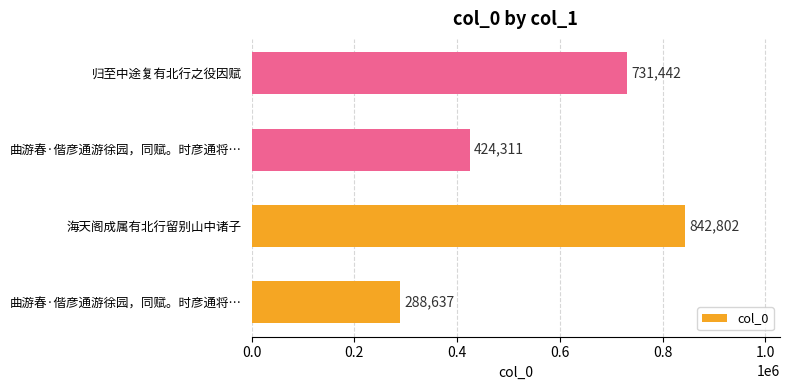

How many bars are there in total?

4